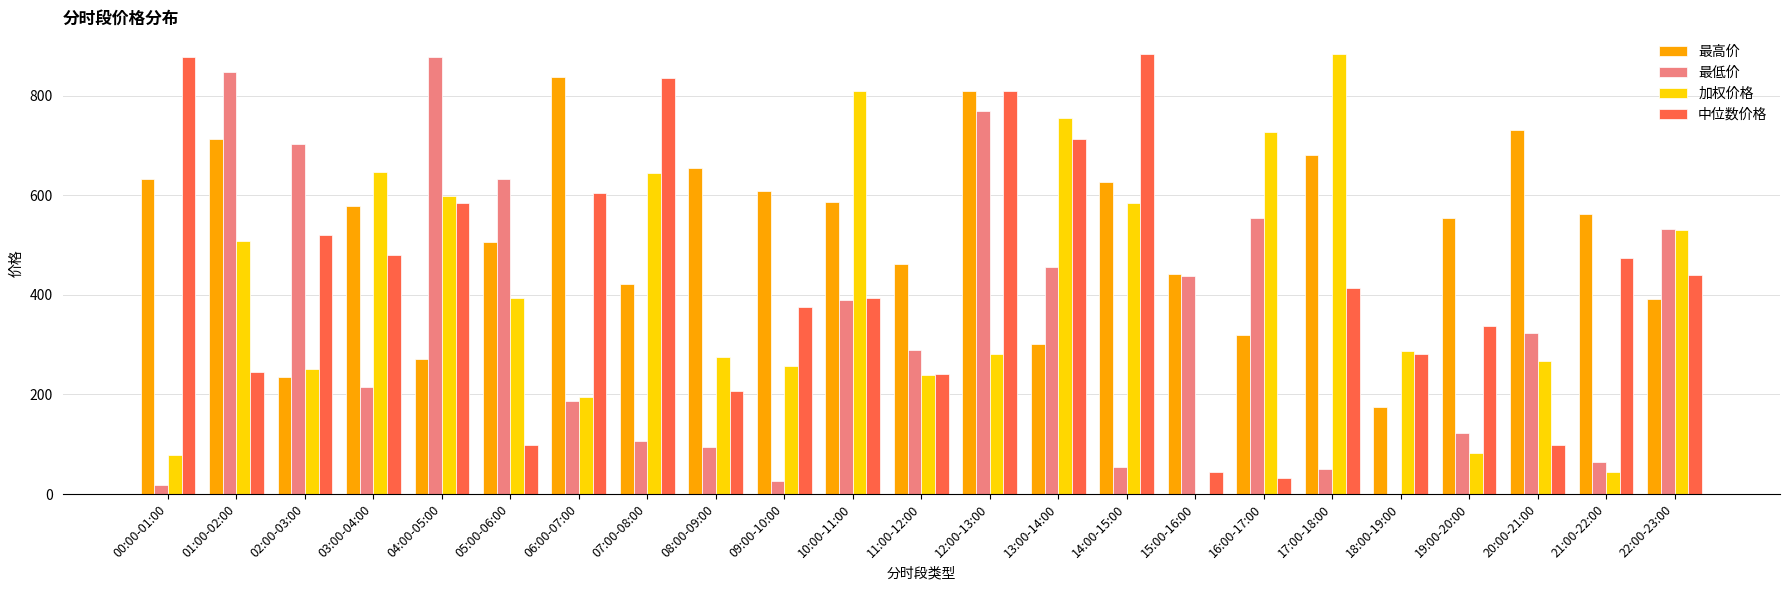

The value of 最低价 at 11:00-12:00 is 187.0. True or false?

False